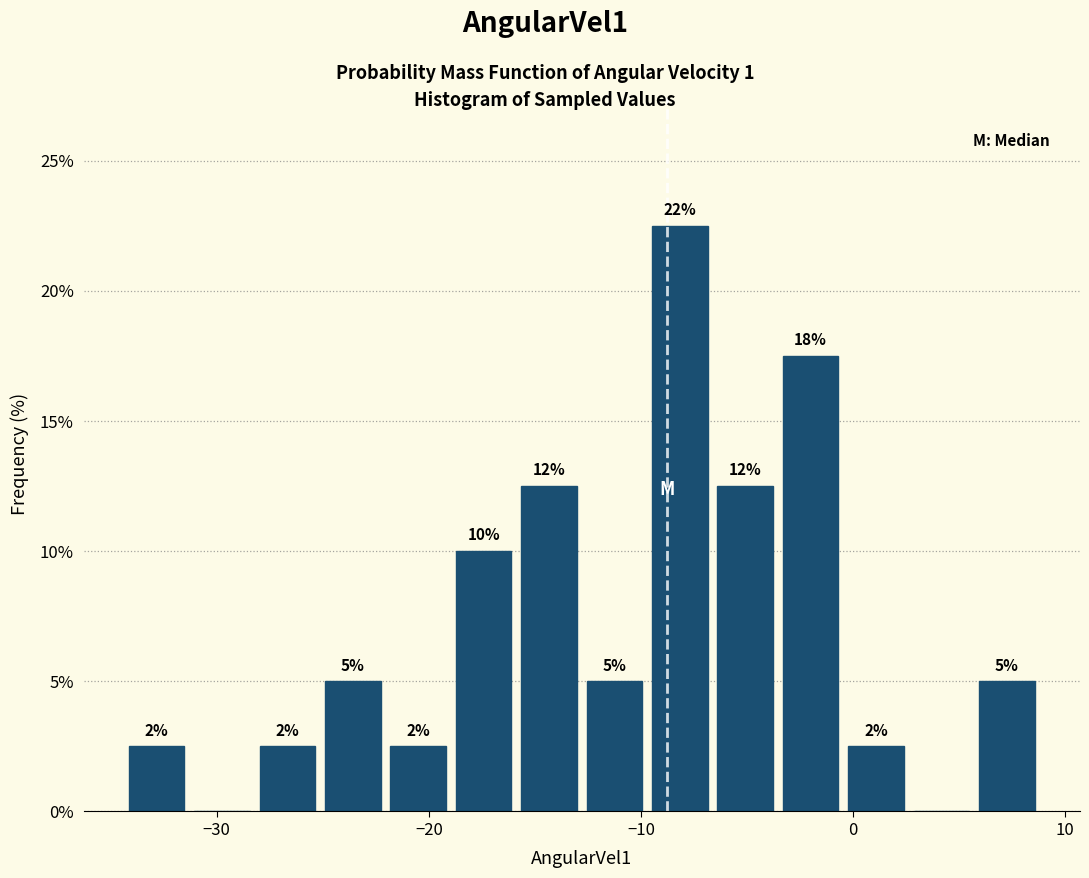

Around what value on the x-axis is the tallest bar? Give the approximate position of its centre, as read against the axis.

-8